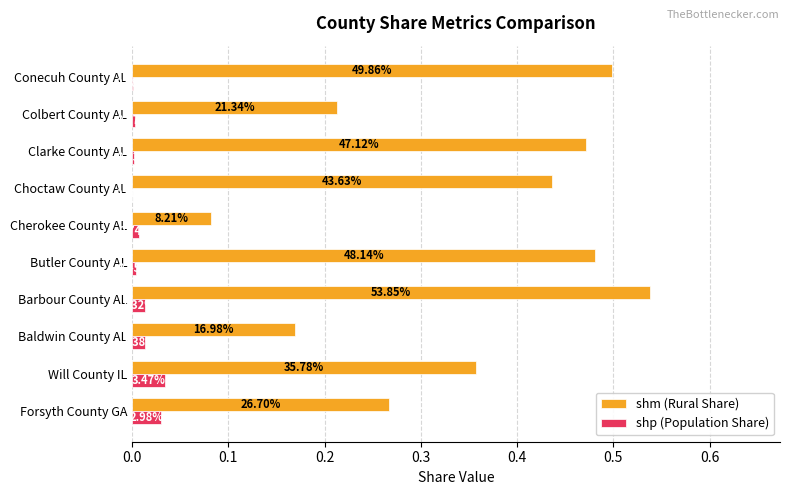

What are all the series names shown in the legend?

shm (Rural Share), shp (Population Share)